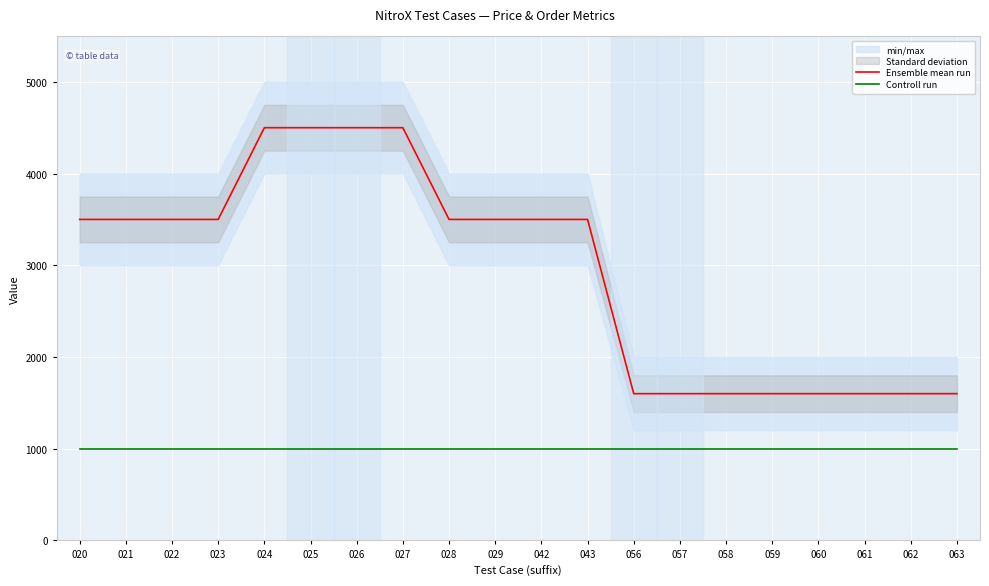

What is the average value of the Controll run series?

1000